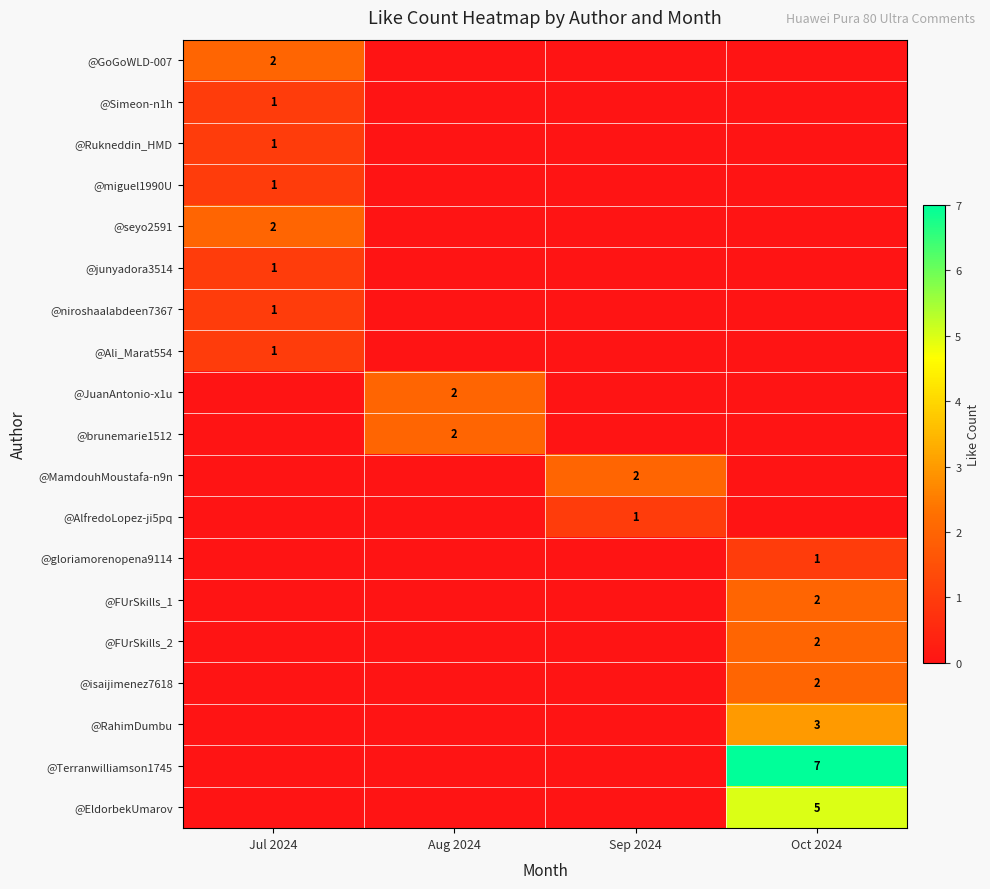

Is the value of @EldorbekUmarov at Oct 2024 greater than the value of @seyo2591 at Jul 2024?

Yes